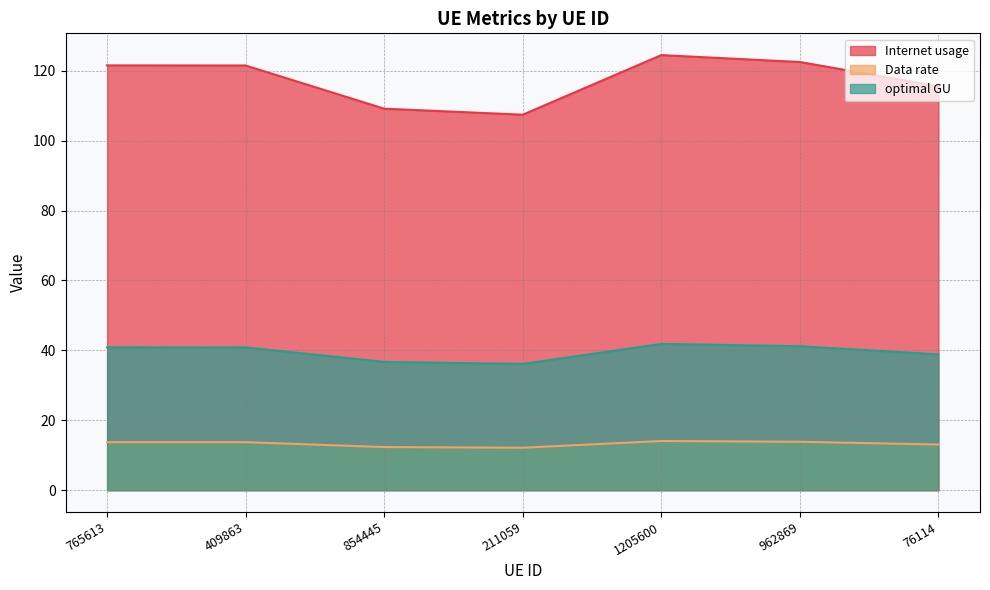

What is the difference between the Internet usage values at 409863 and 76114?

6.0